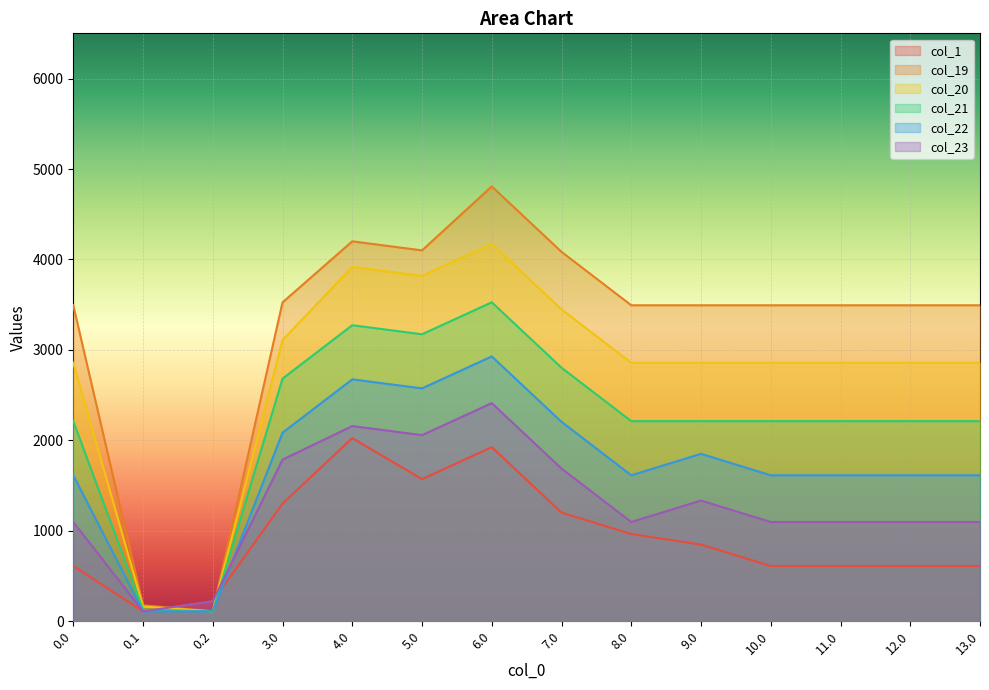

Is the value of col_21 at 0.0 greater than the value of col_23 at 8.0?

Yes